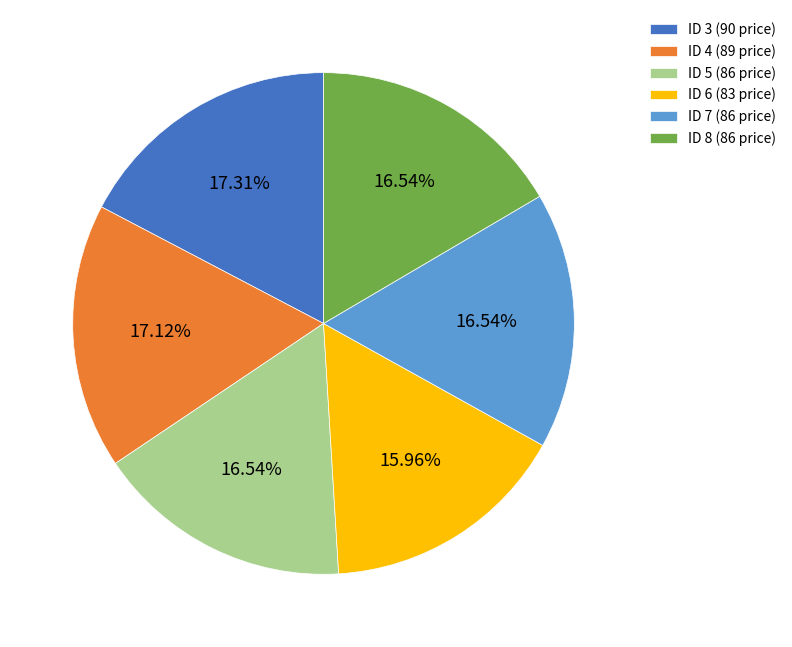

Does any single category account for the majority?

No